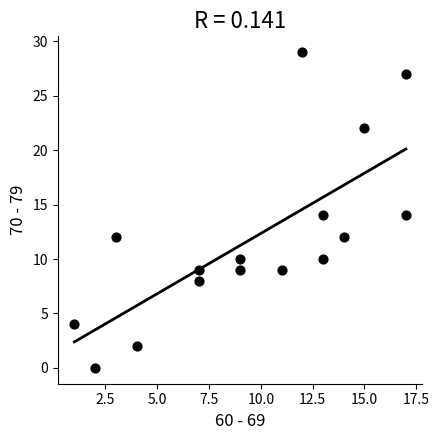

What is the range of Y values (max minus min)?

29